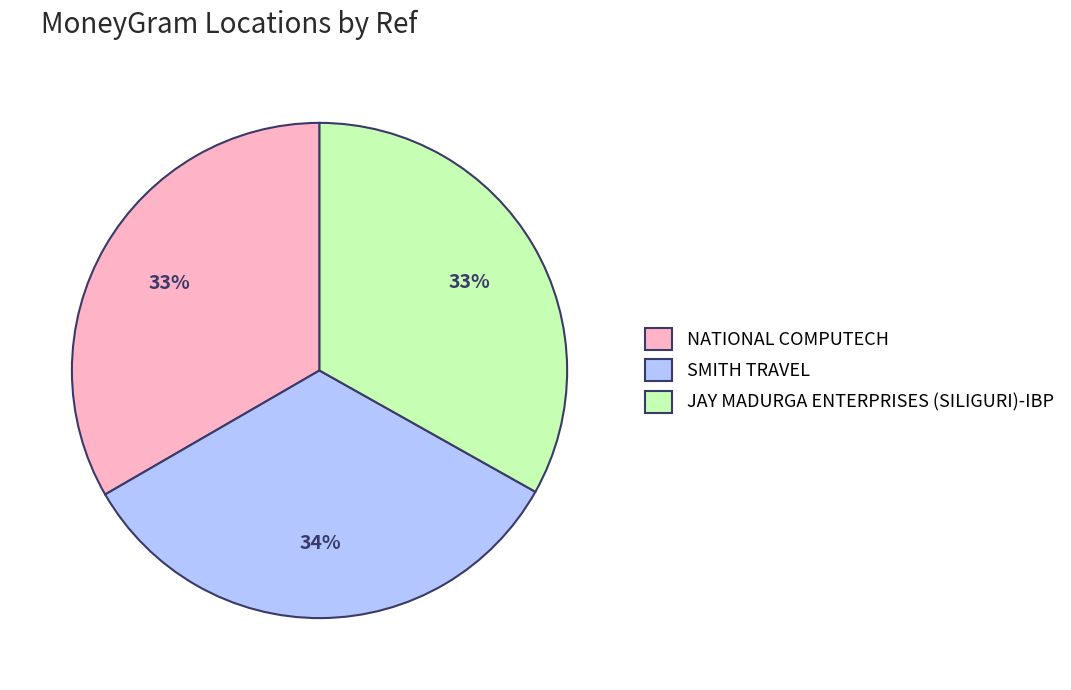

Approximately how many times larger is the value at SMITH TRAVEL compared to NATIONAL COMPUTECH?

1.0